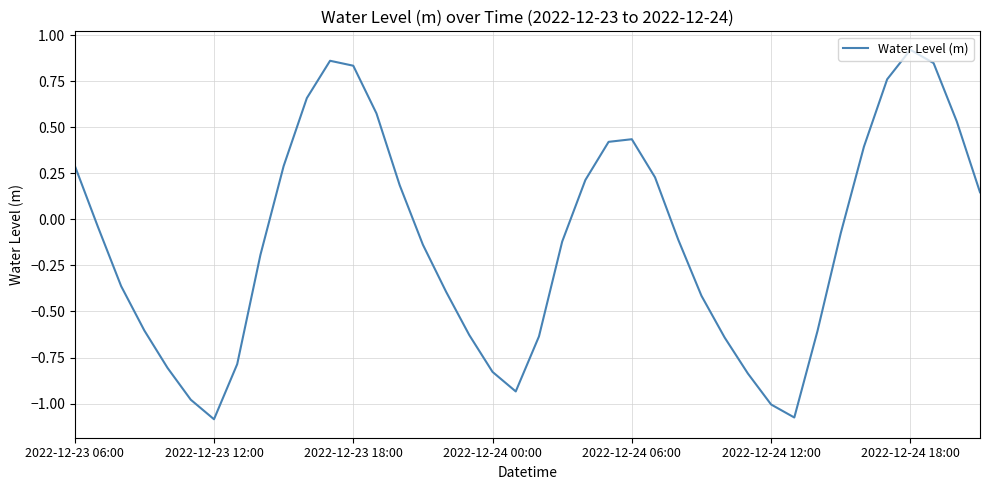

Does the chart display data point markers on the line(s)?

No